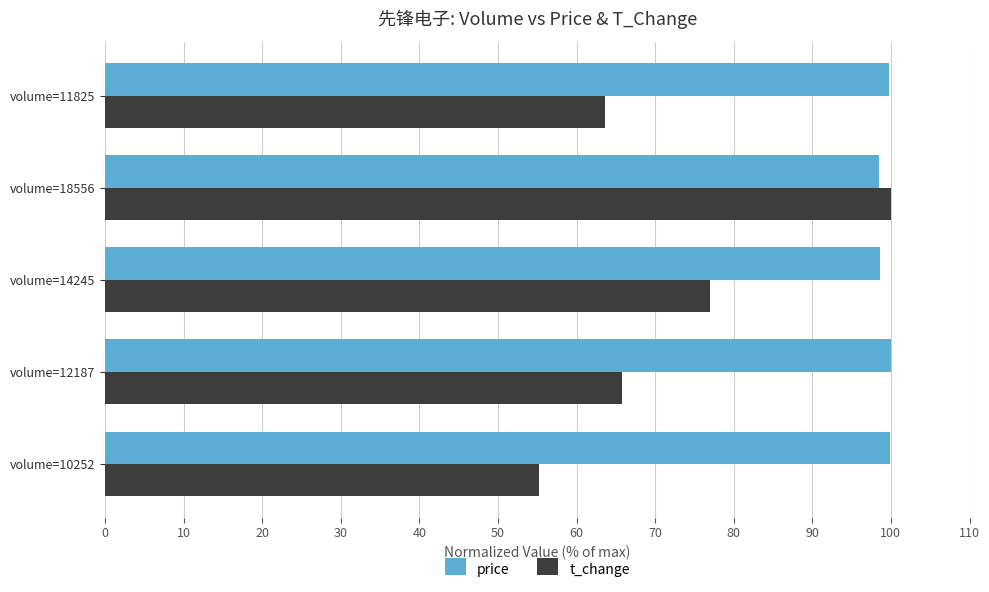

Which category has the lowest value in the t_change series?

volume=10252